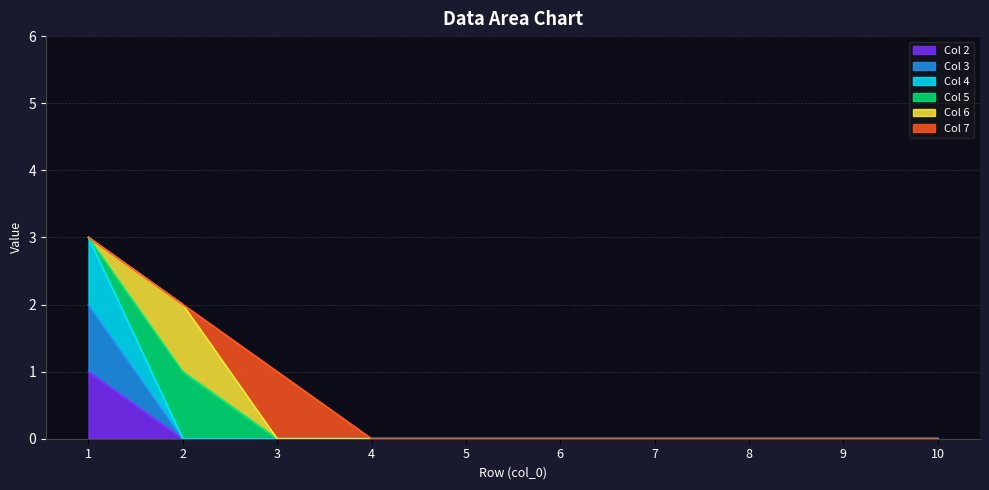

How many positive values does the Col 4 series have?

1